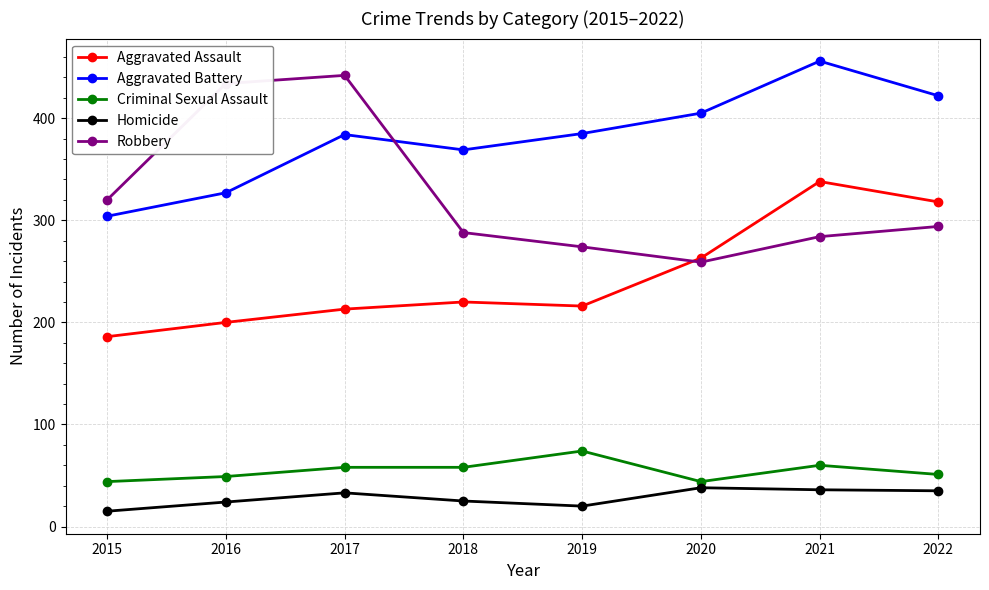

What is the value of the Robbery point at the 1st from the left?

320